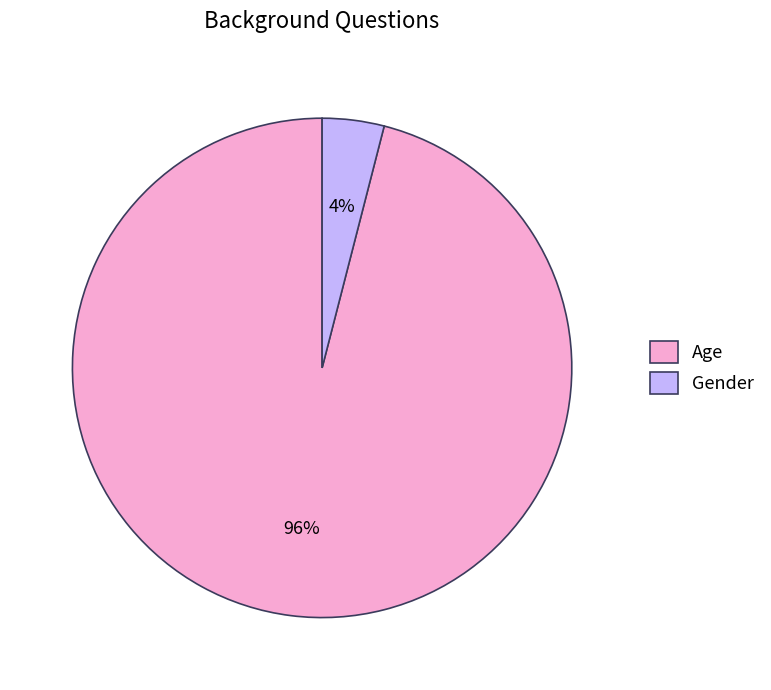

Which has a higher value, Age or Gender?

Age